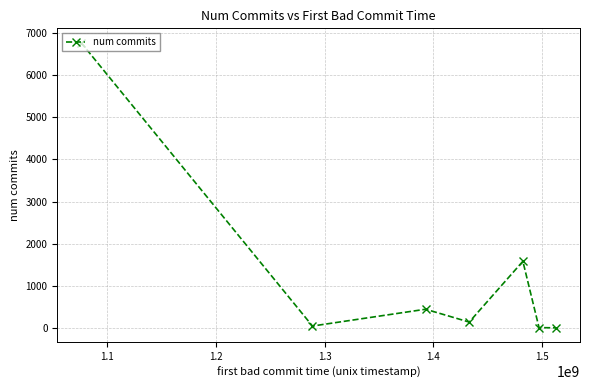

True or false: there are more than 0 points higher than both neighbors.

True